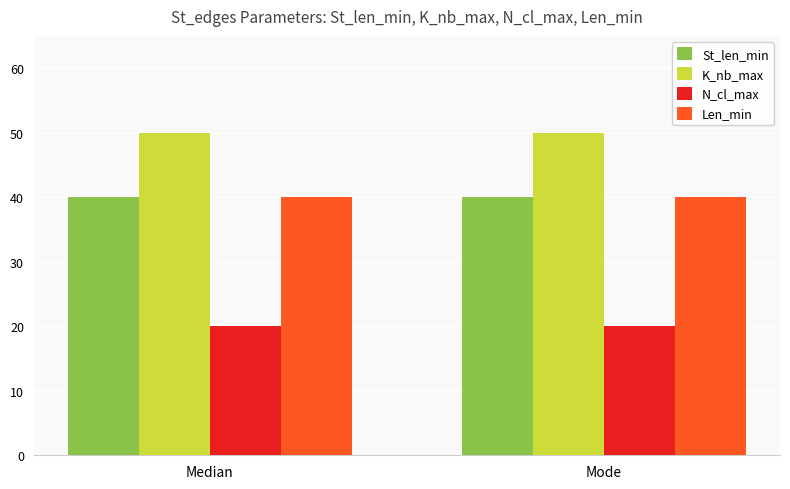

What is the lowest value of the Len_min series?

40